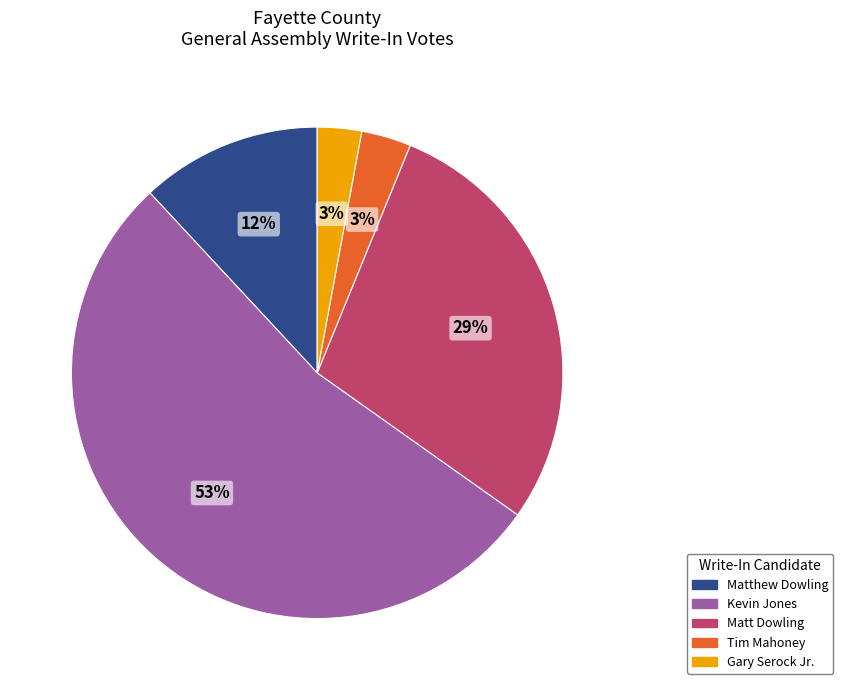

Does Kevin Jones represent more than half of the total?

Yes